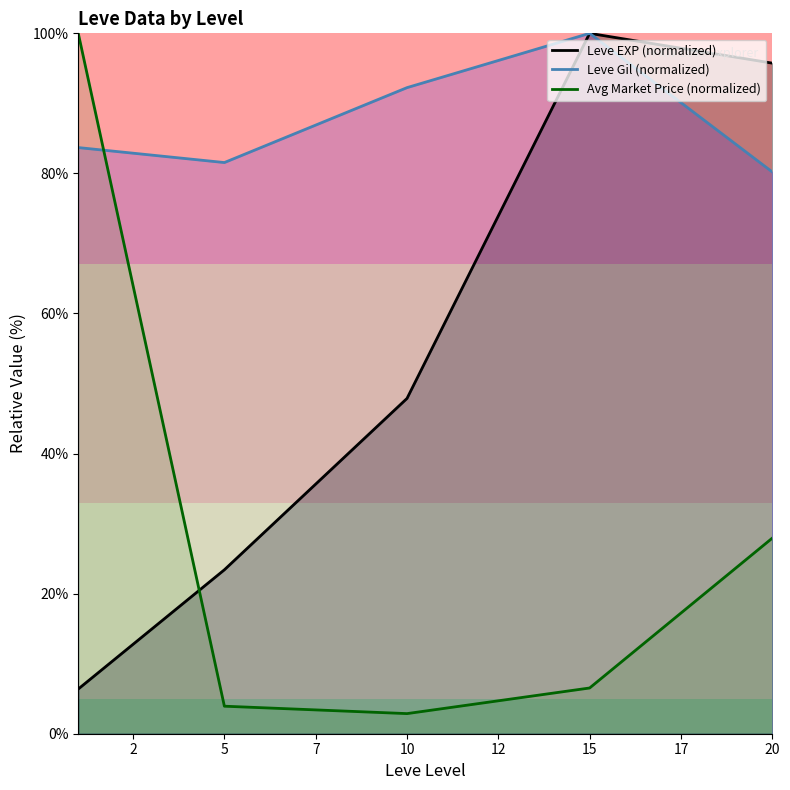

True or false: Leve EXP (normalized) has a value of 165.0 at 10.

False